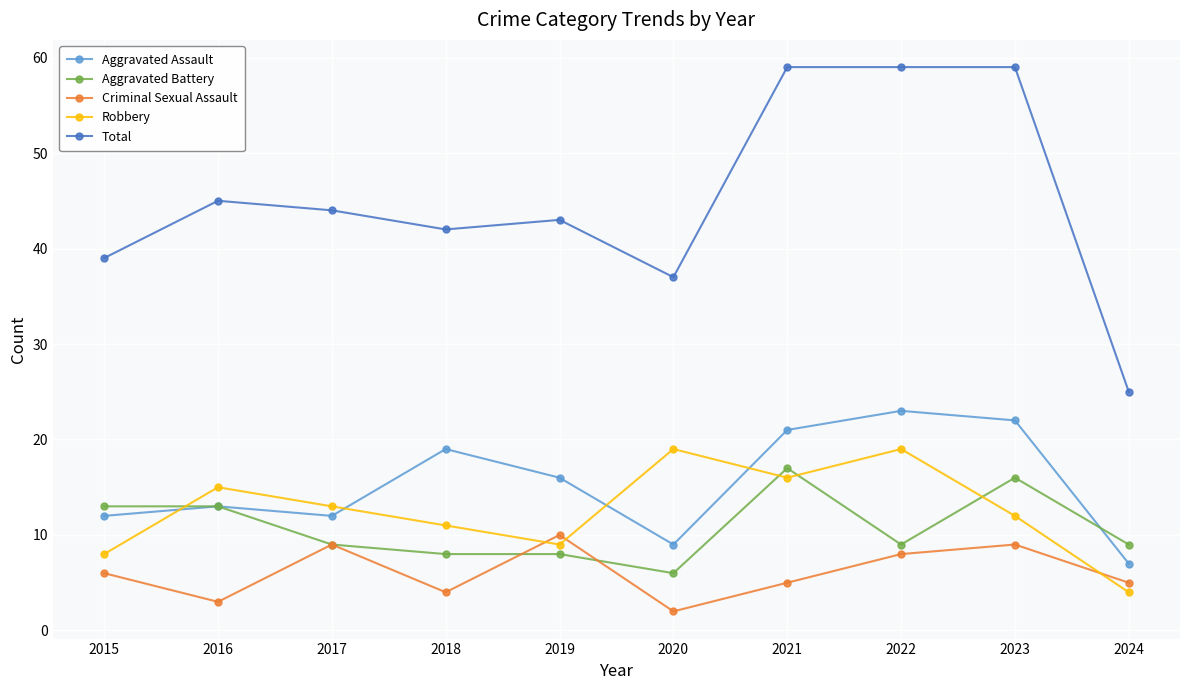

True or false: Criminal Sexual Assault has a value of 6 at 2017.

False